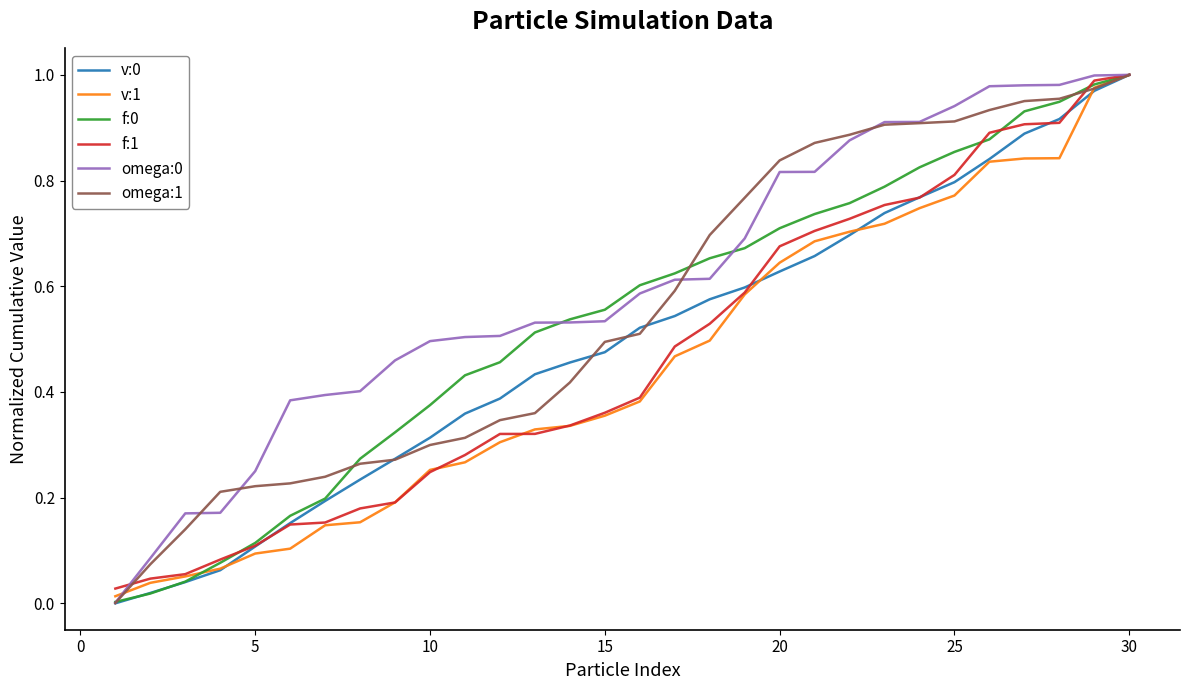

Is this an area chart (filled region under the line)?

No